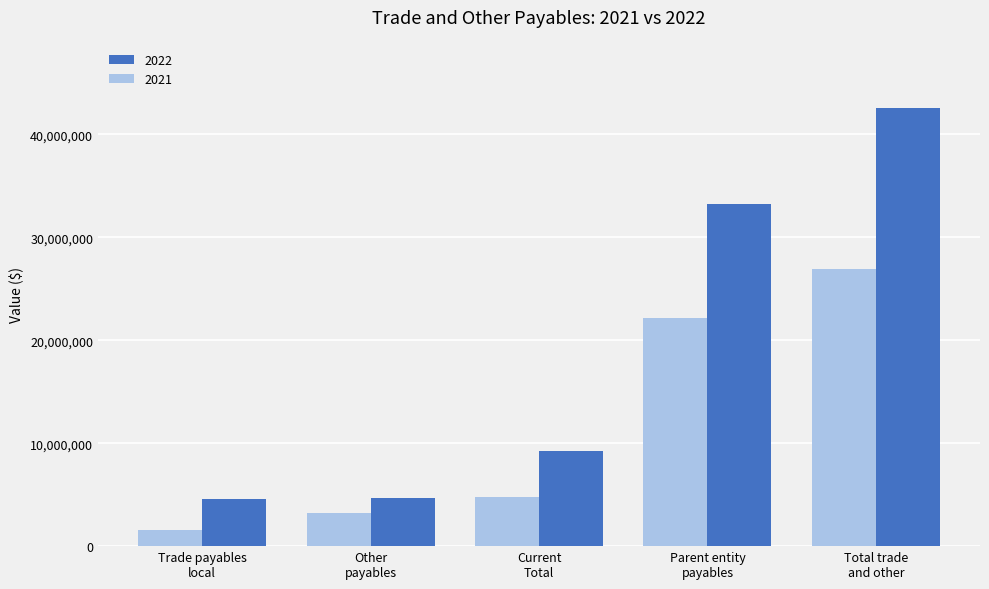

True or false: 2022 has a value of 9277381 at Current
Total.

True